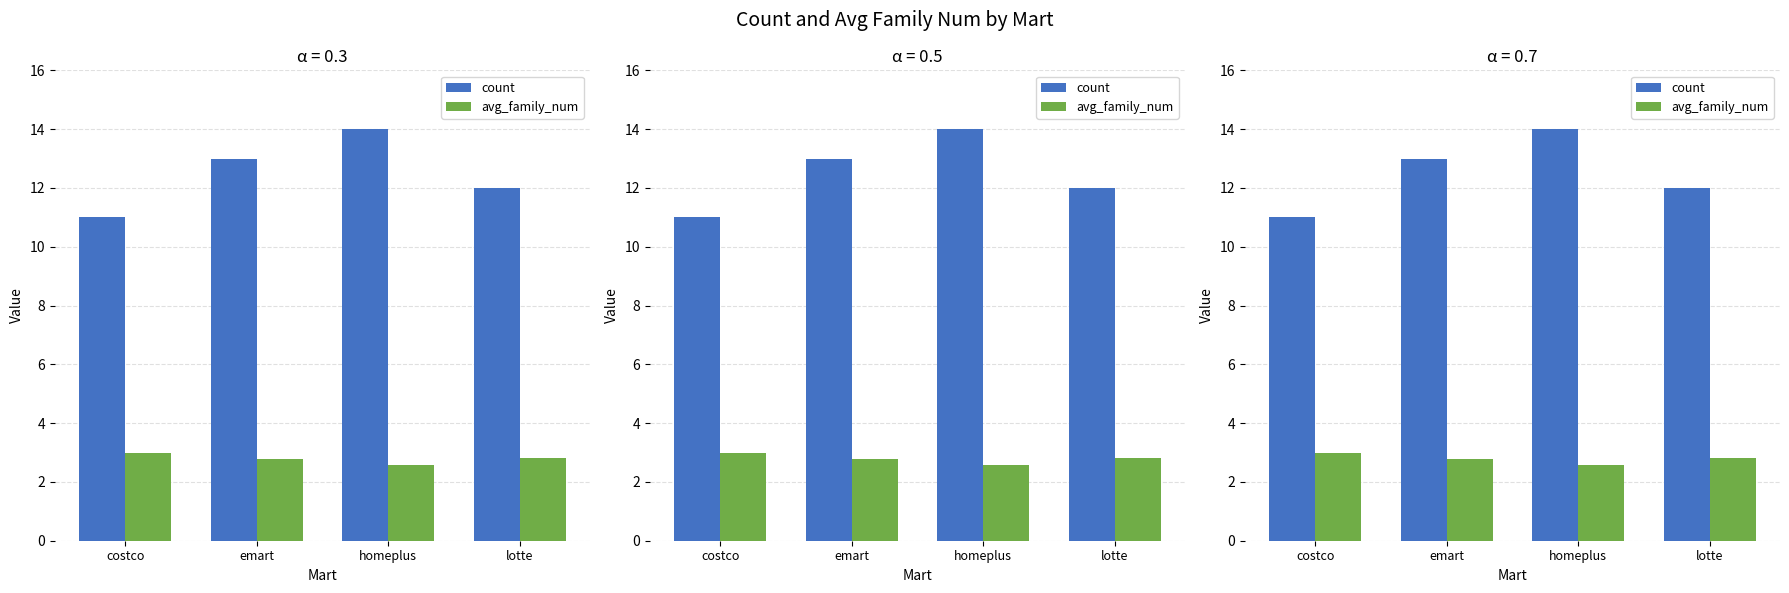

What is the sum of the count values at homeplus and lotte?

26.0